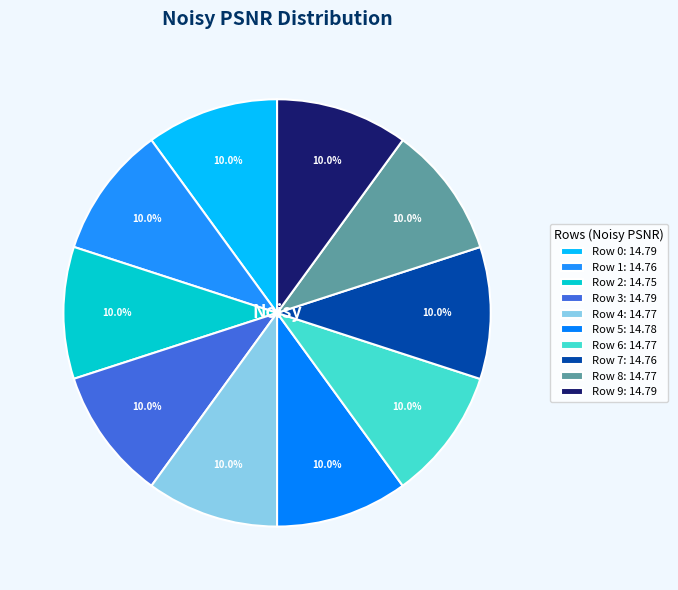

How many segments does this pie chart have?

10